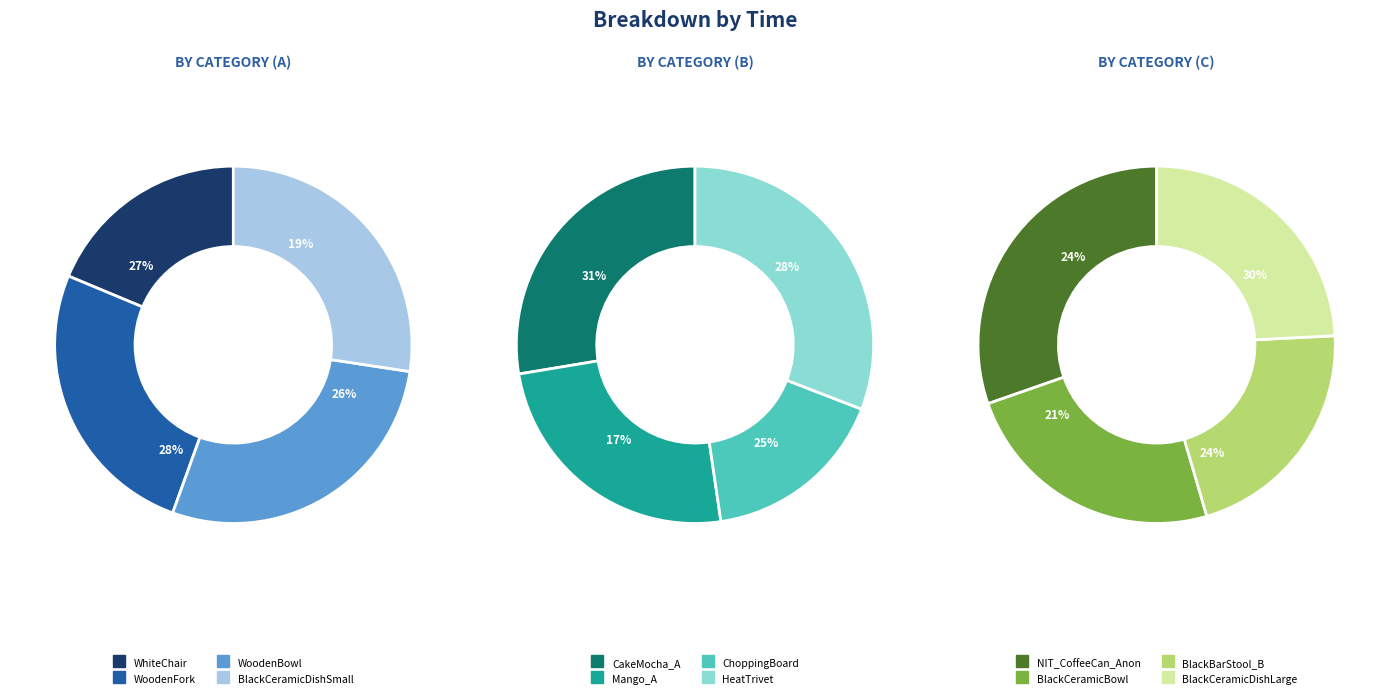

Does WoodenBowl account for over 50% of the chart?

No